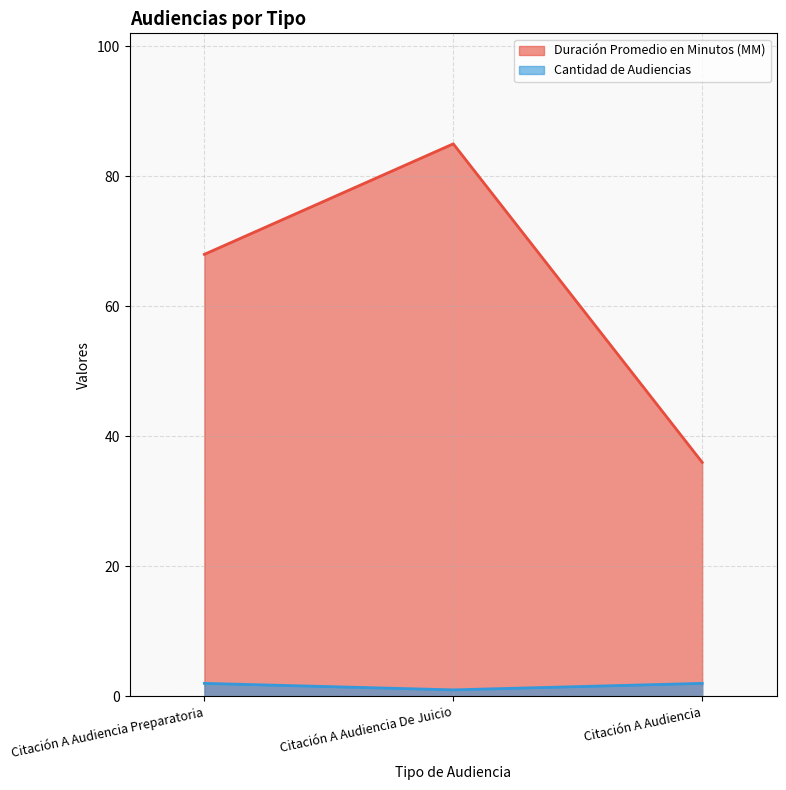

What is the difference between the second highest and minimum values in the Duración Promedio en Minutos (MM) series?

32